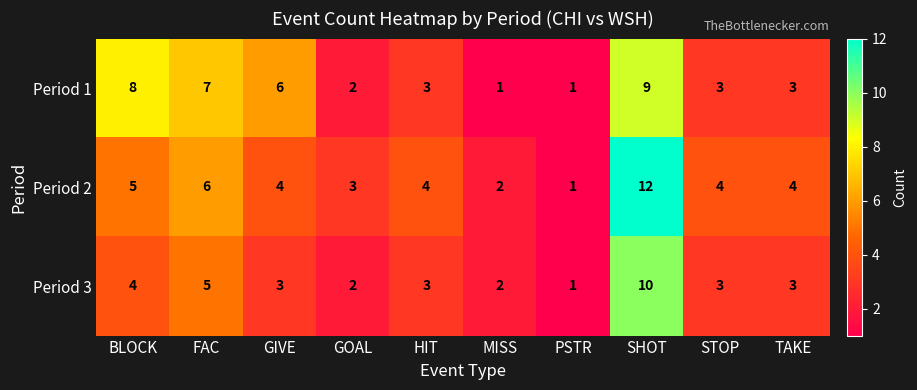

List the series in order of their peak value, lowest first.

Period 1, Period 3, Period 2